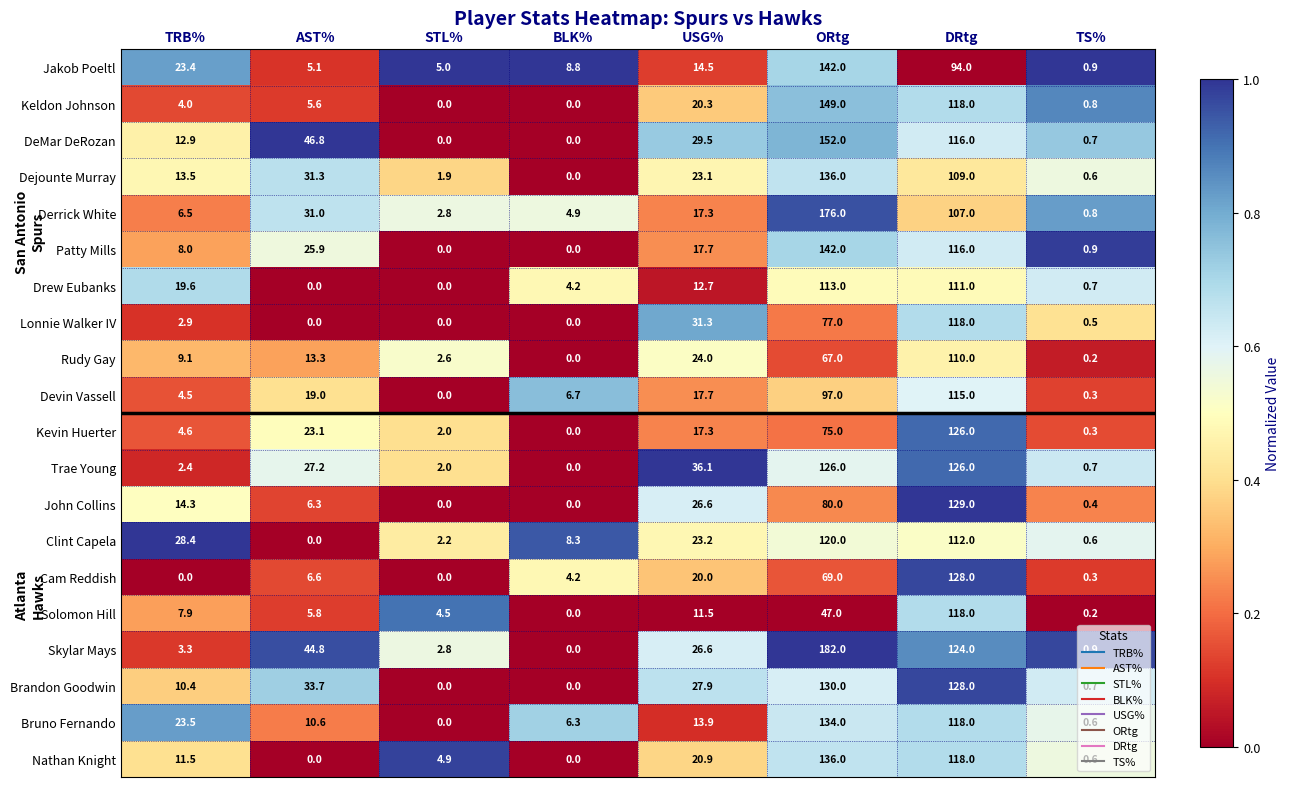

What is the approximate value of DeMar DeRozan at TS%?

0.7